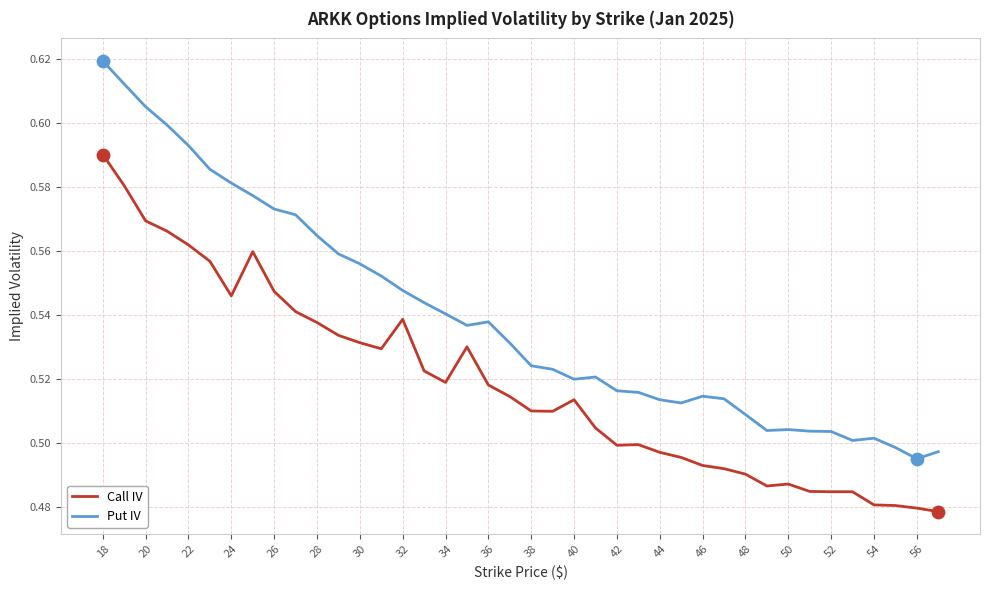

Which series has the largest total across all categories?

Put IV